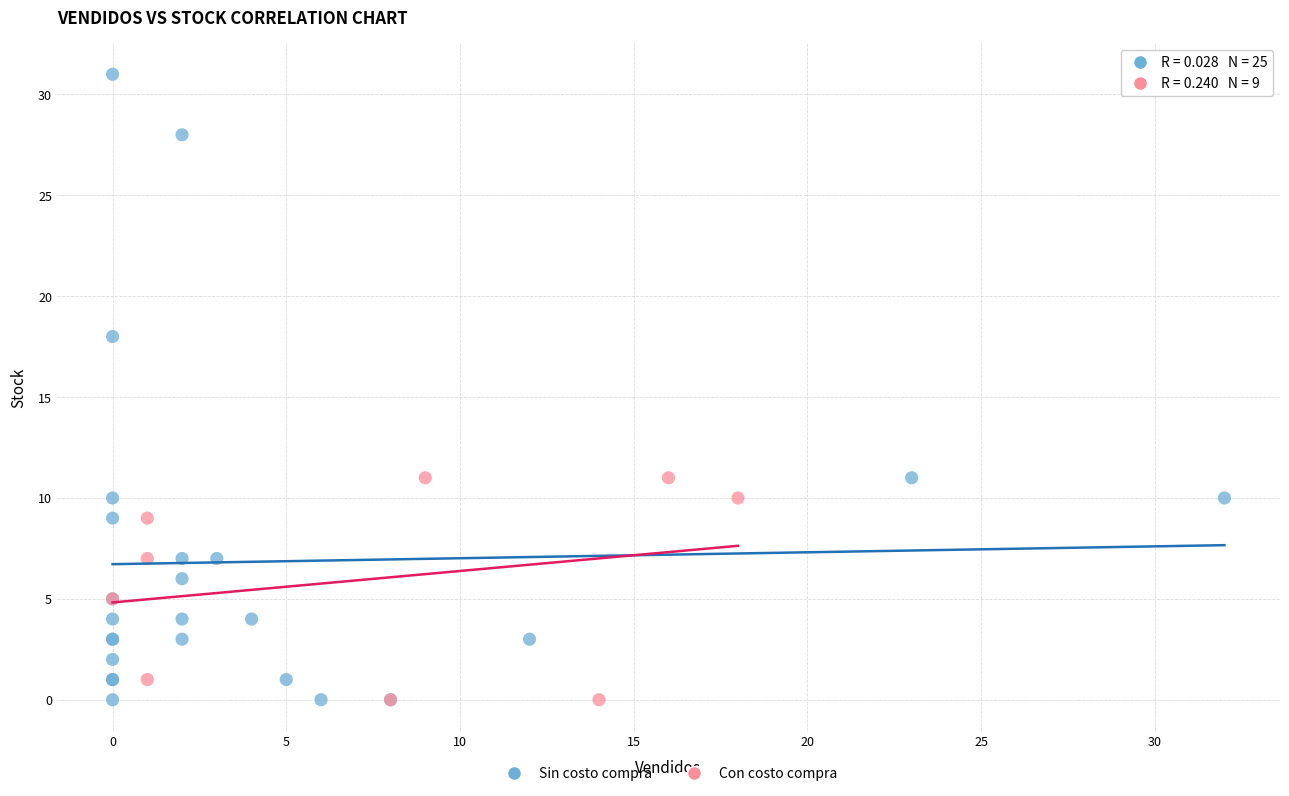

What are all the series names shown in the legend?

Sin costo compra, Con costo compra